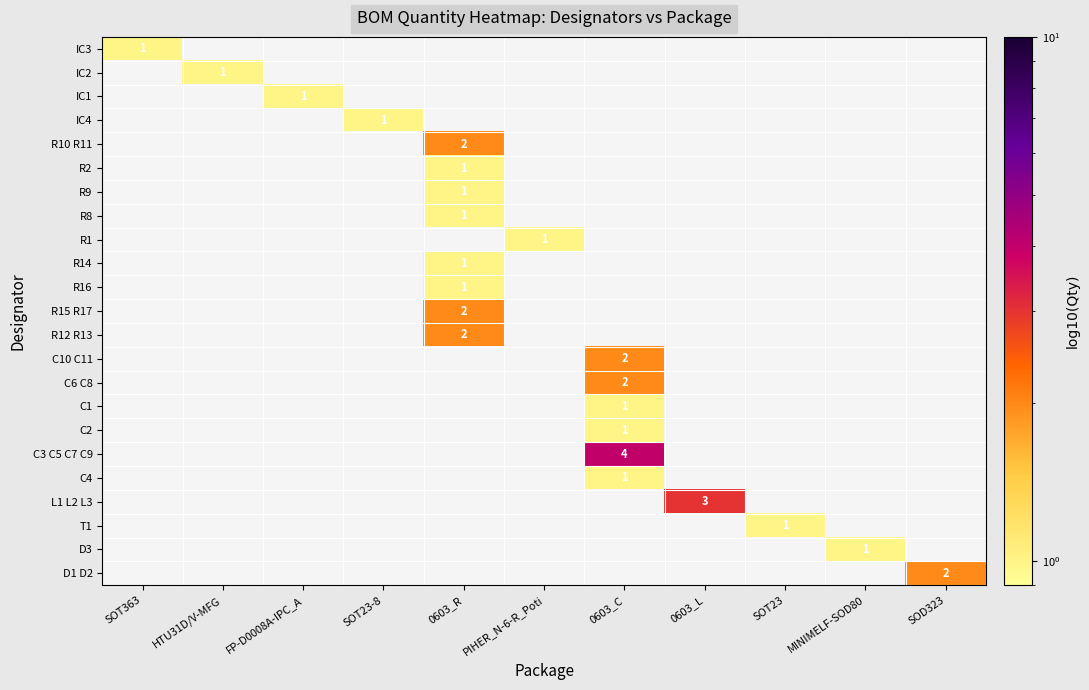

At how many categories does at least one series exceed 3?

1